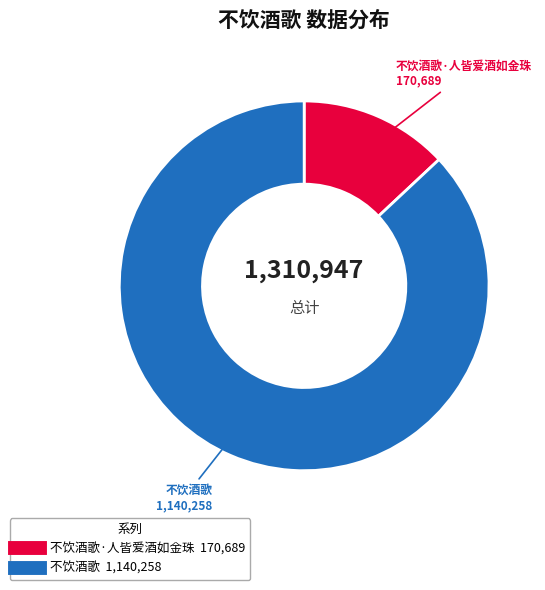

Is there any slice that represents more than half of the pie?

Yes